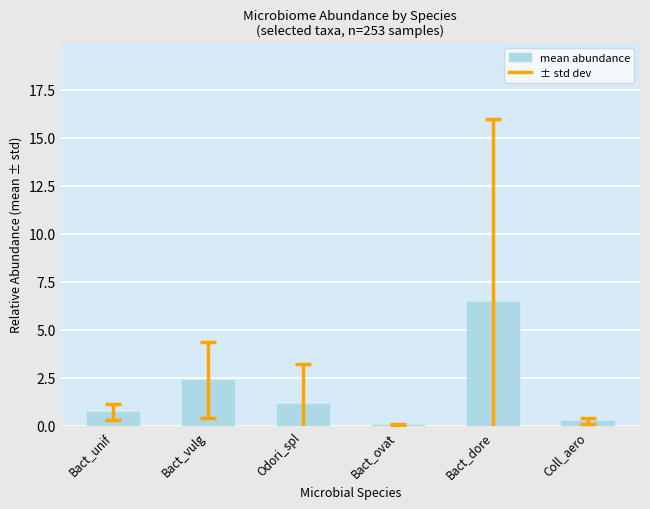

What is the average value?

1.8